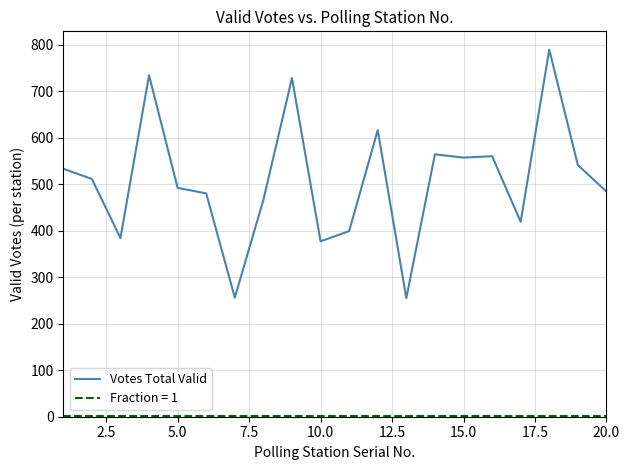

What is the smallest value displayed?

1